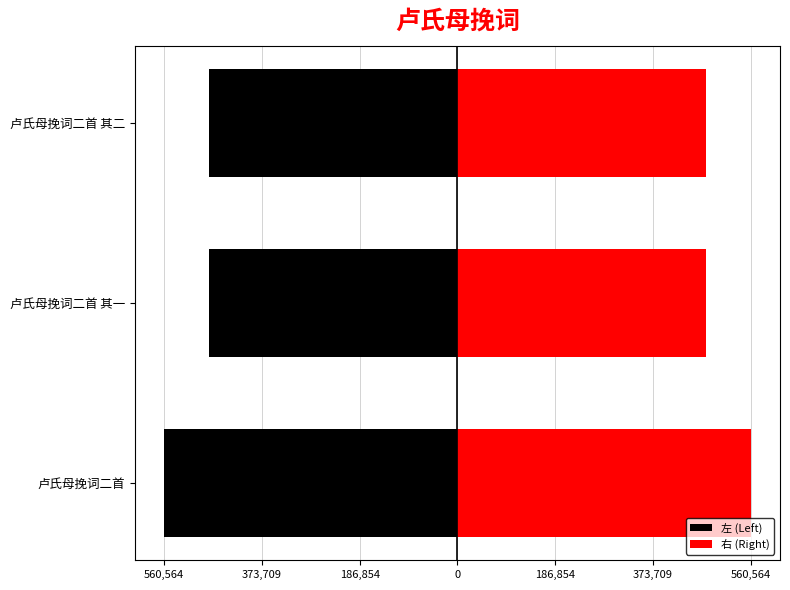

Does the chart contain any negative values?

Yes